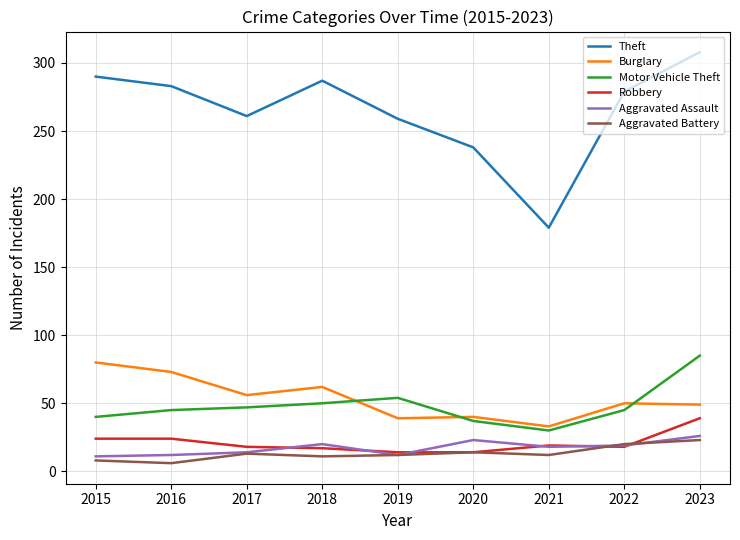

What is the lowest value of the Motor Vehicle Theft series?

30